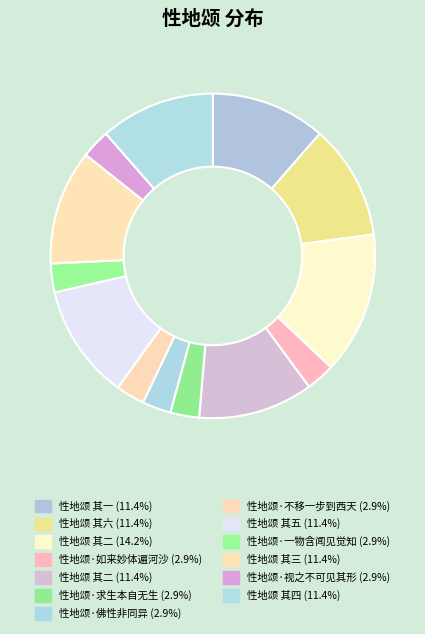

How many slices are in this pie chart?

13